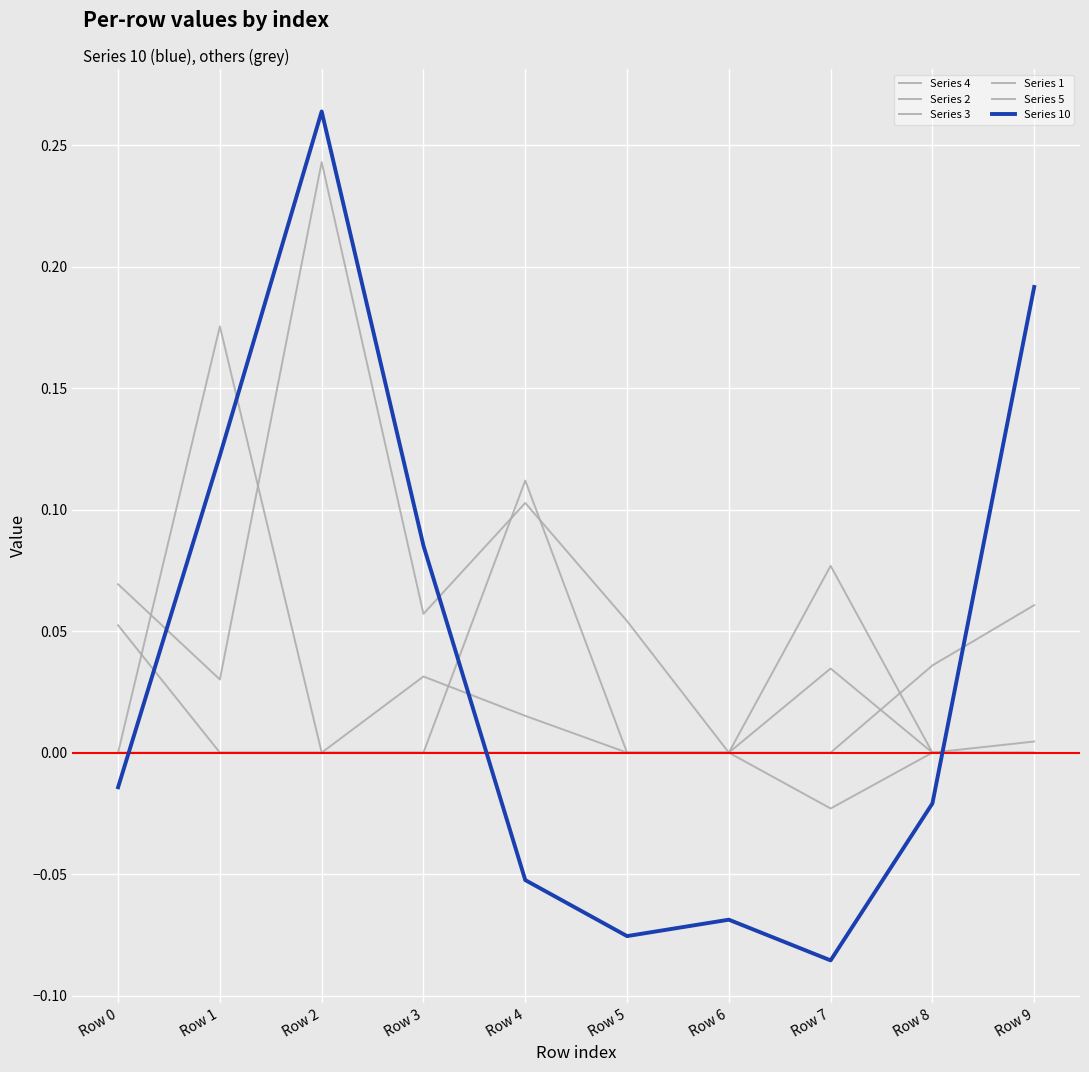

How many lines are shown in the chart?

6